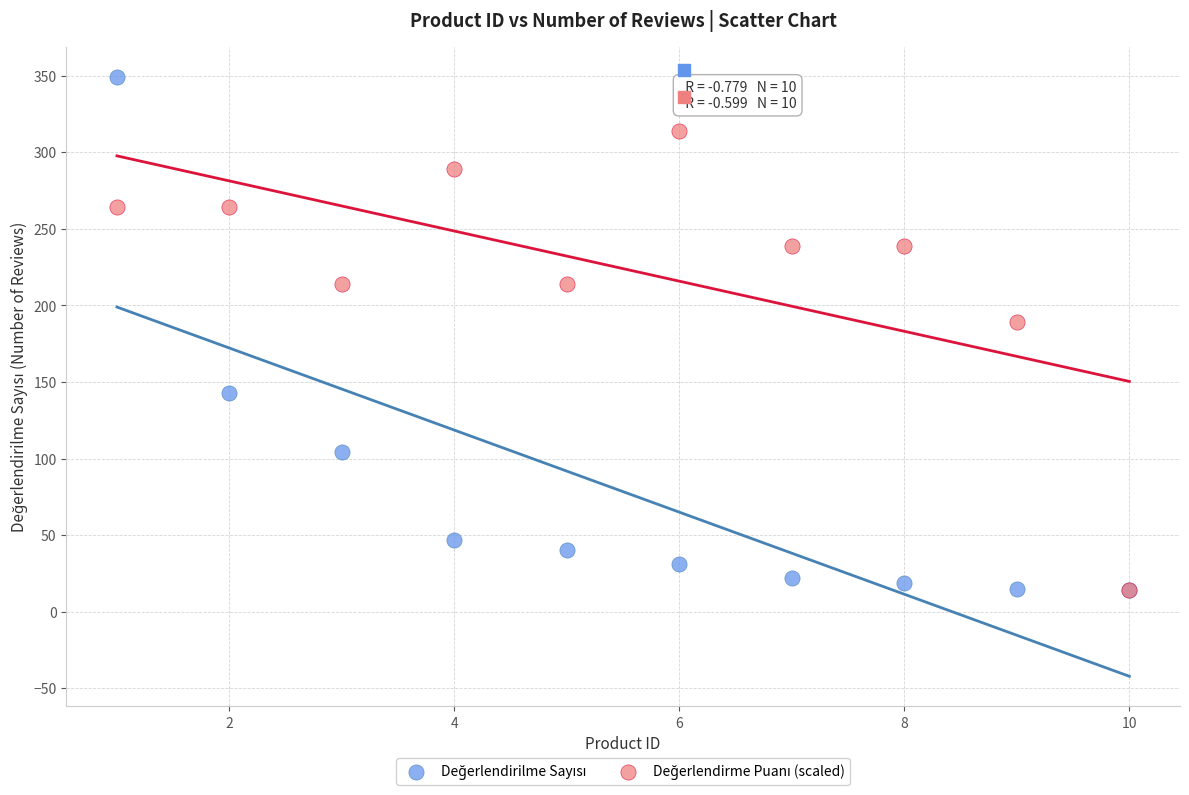

Across all series, what Y value is closest to 181?

189.0